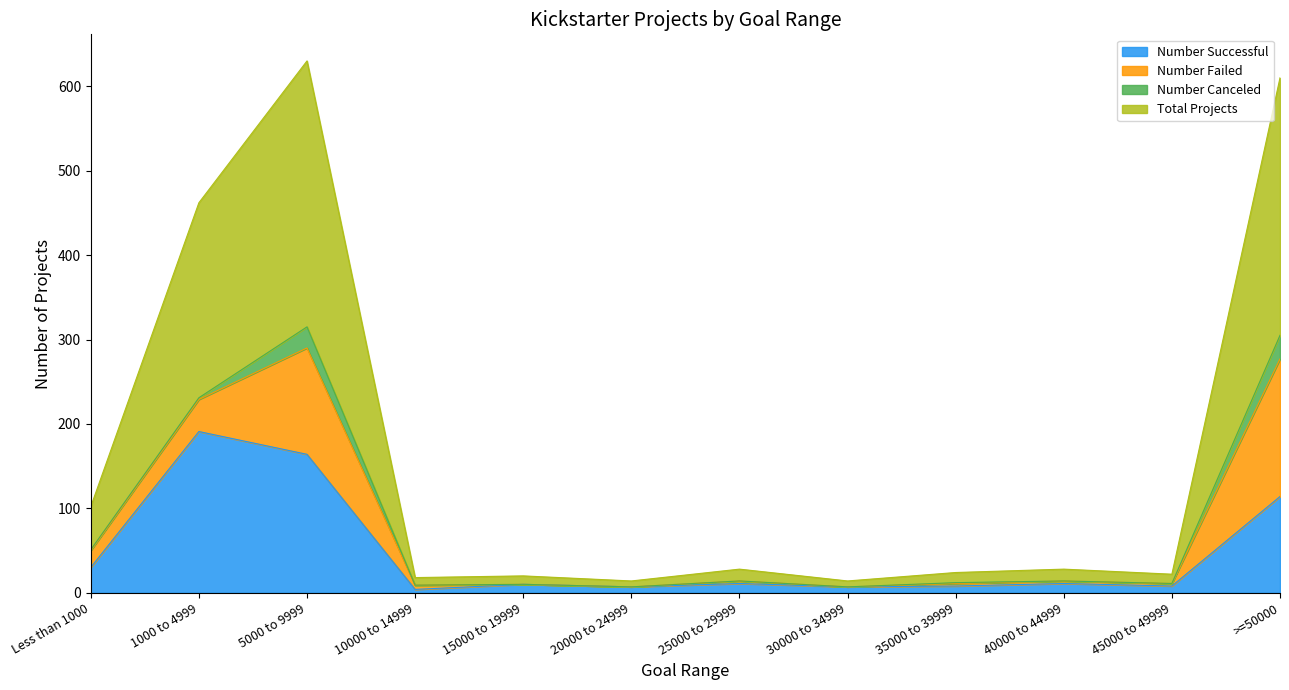

How many values in the Number Successful series exceed 11?

4